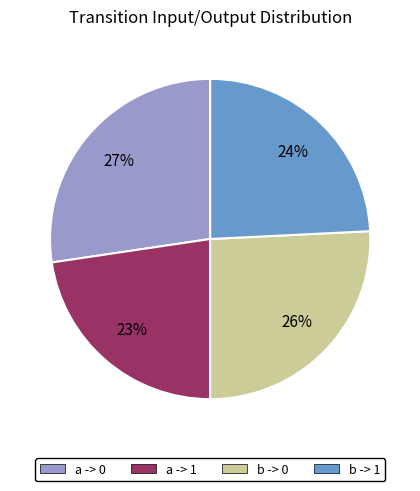

Does any single category account for the majority?

No